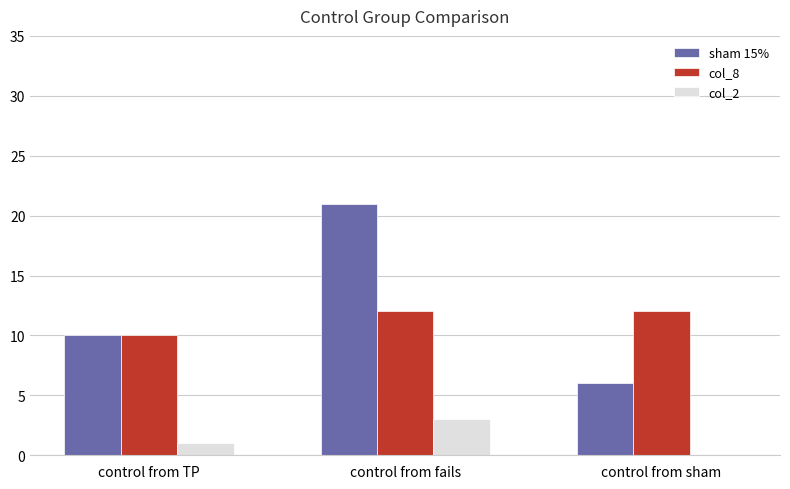

Count the sham 15% values in the range 6 to 21.

3